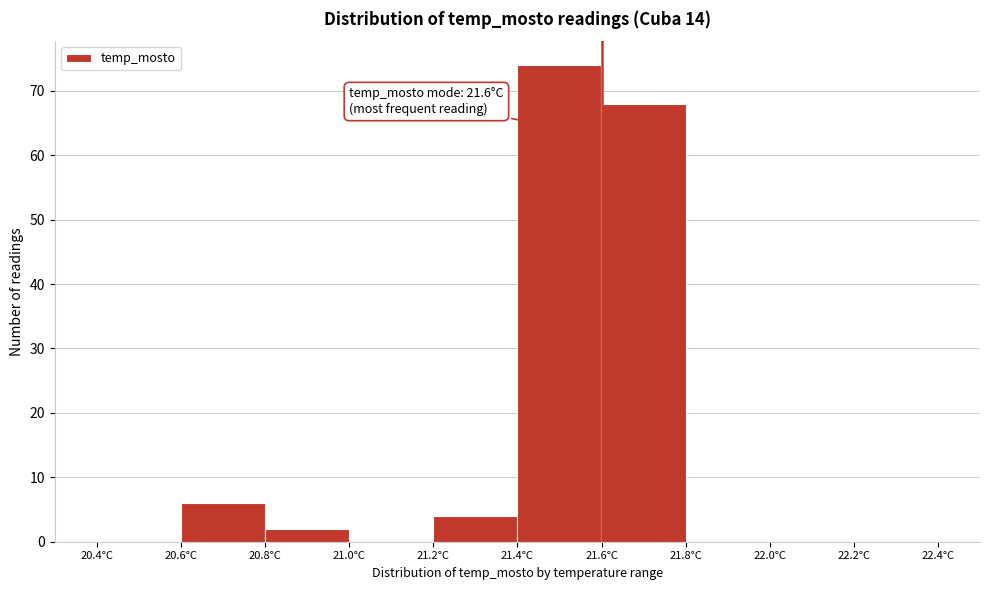

Which range on the x-axis has the tallest bar?

21.4 to 21.6